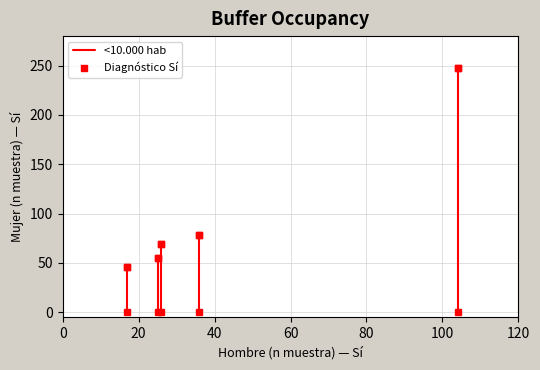

What Y value in the scatter plot is closest to 147?

78